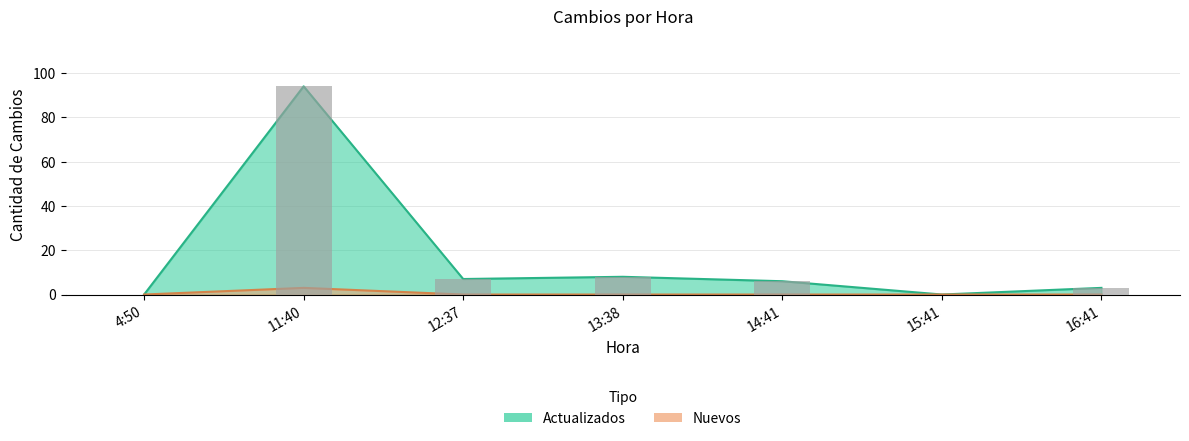

What is the difference between the Actualizados values at 11:40 and 16:41?

91